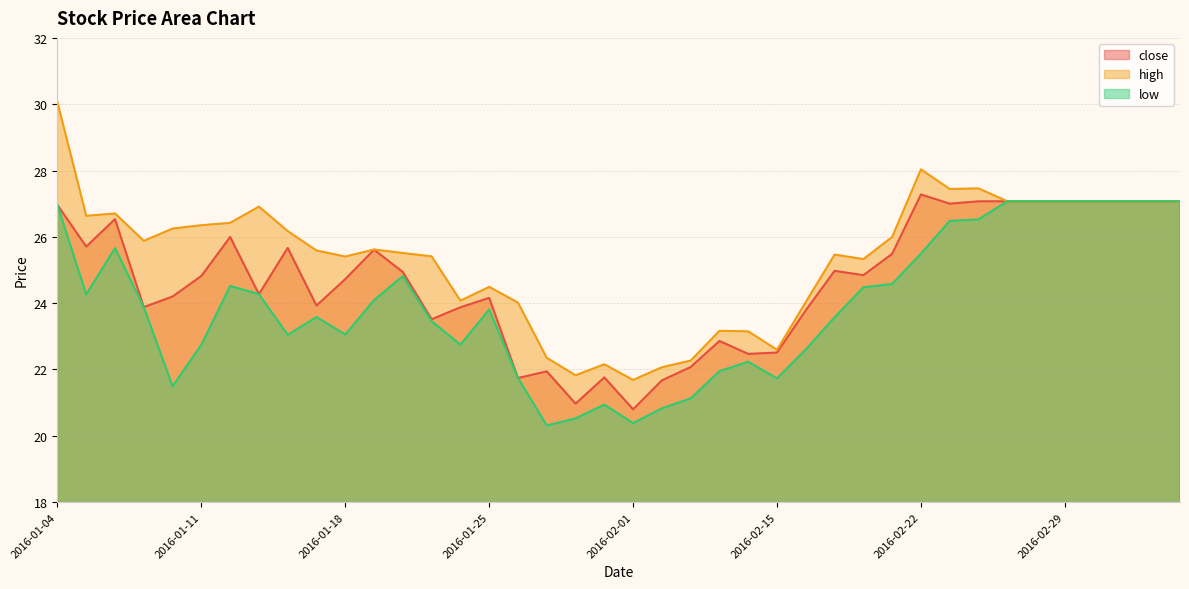

What is the label of the 37th point from the right?

2016-01-07